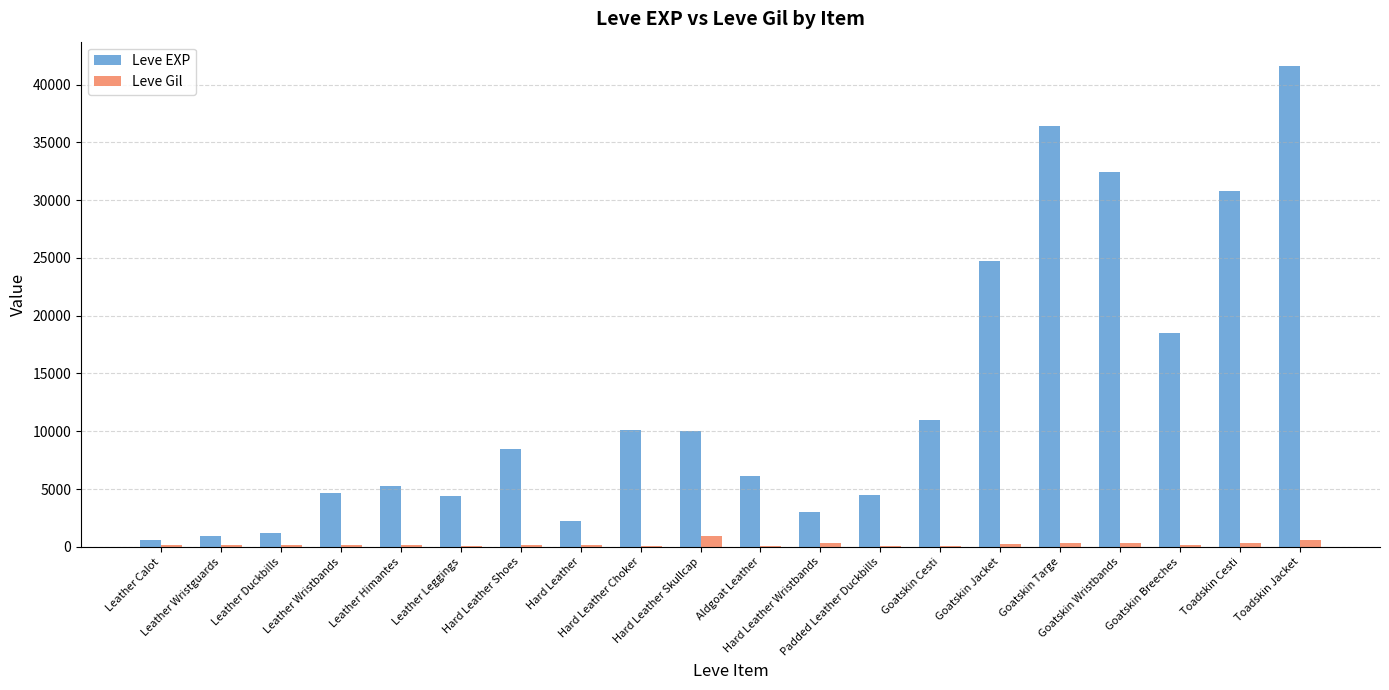

Which series has the largest total across all categories?

Leve EXP